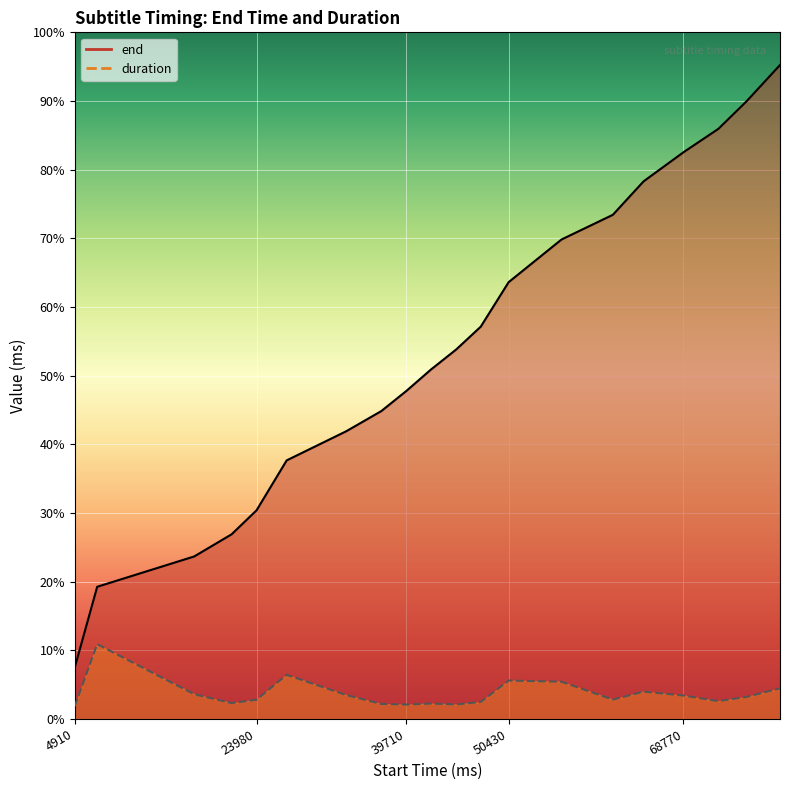

Where is the first local minimum for duration?

21360